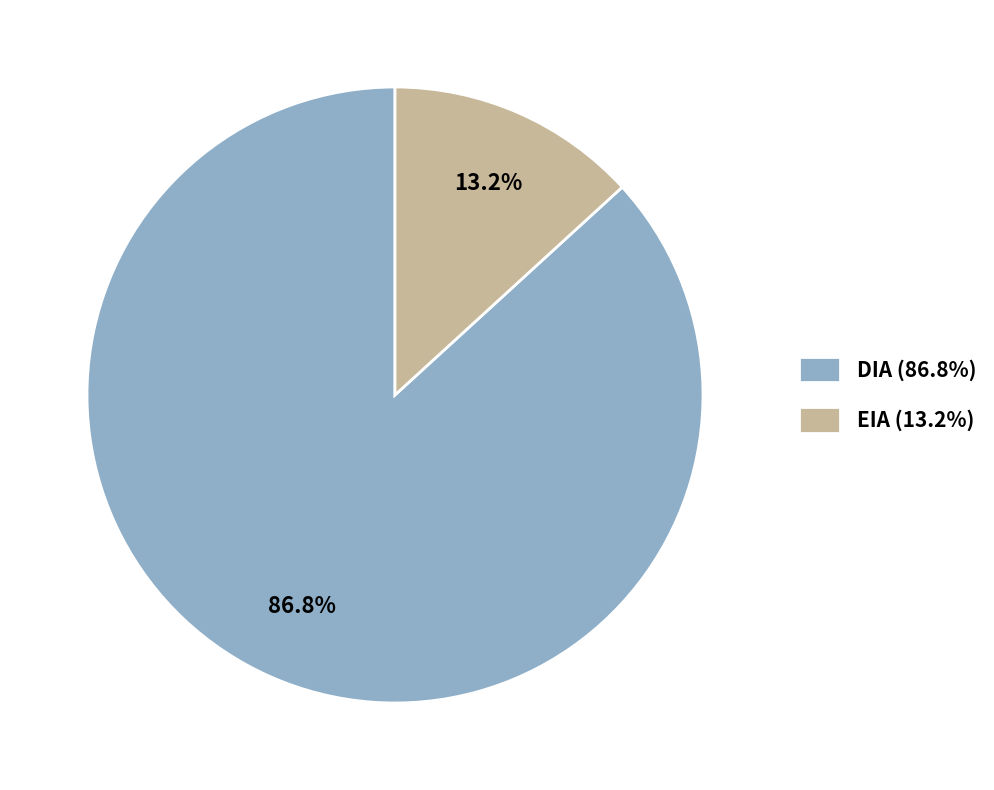

The DIA slice represents 87% of the pie. True or false?

True